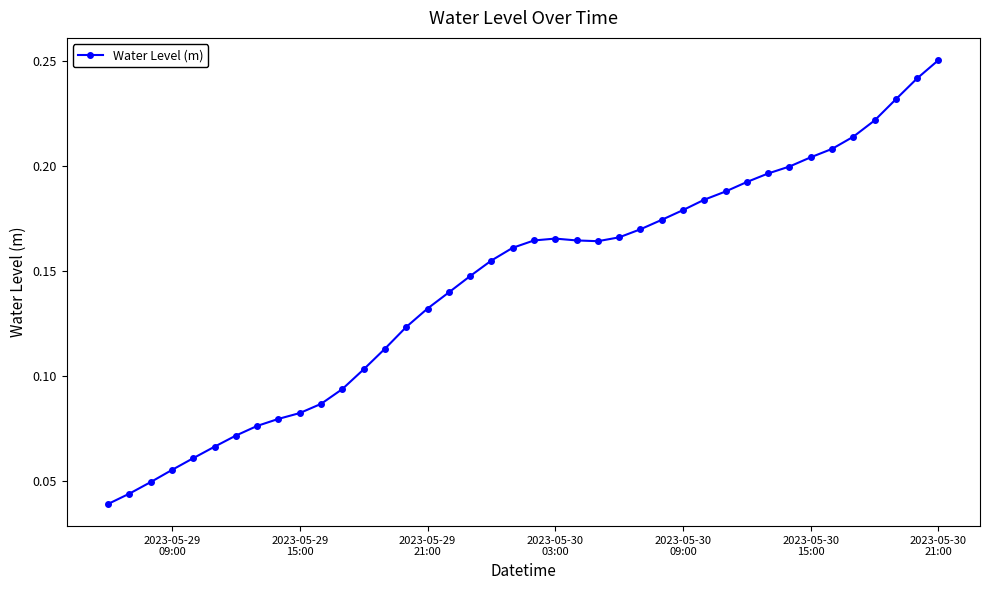

Count the values in the range 0 to 1.

40